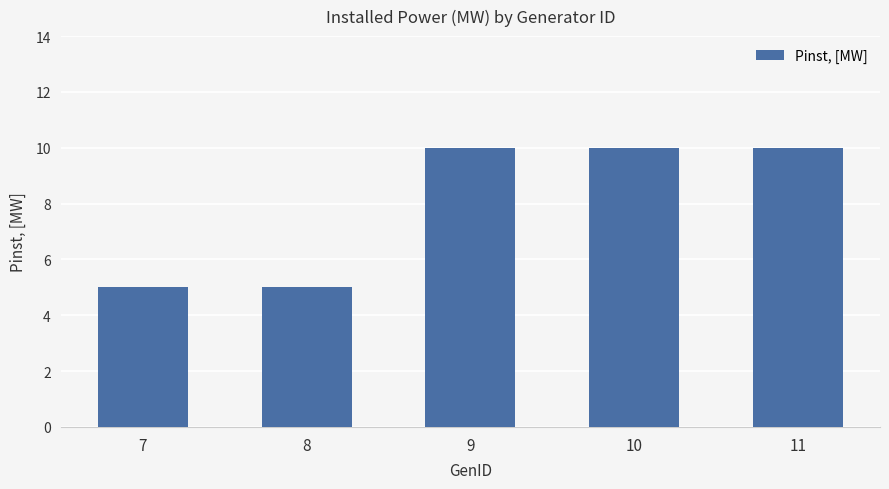

What is the ratio of the value at 8 to the value at 10?

0.5